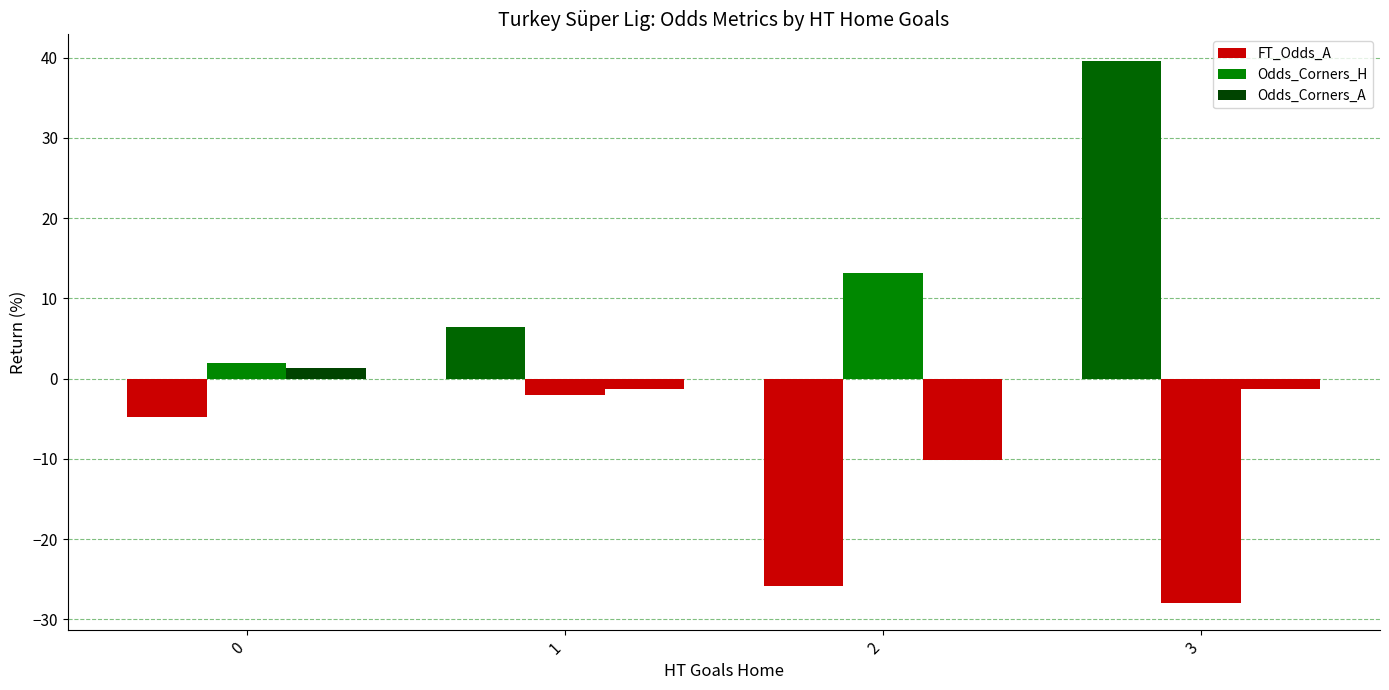

Where does the FT_Odds_A series first go above 6?

1